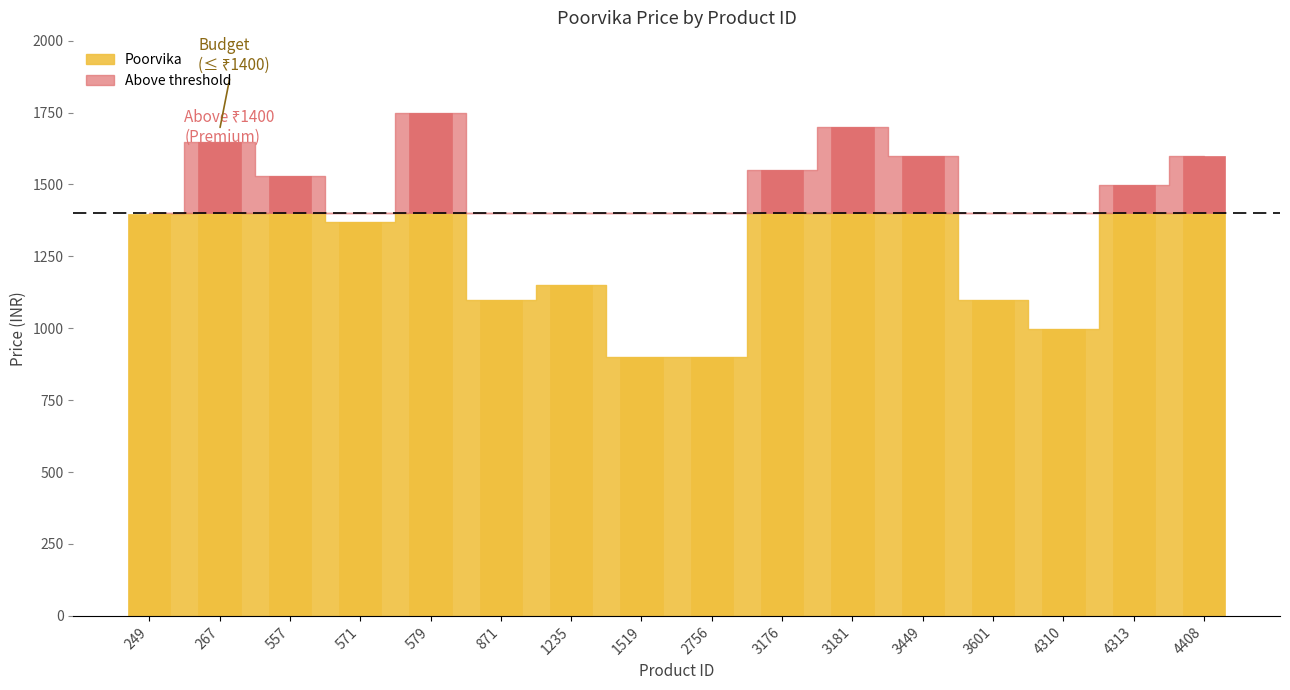

Is it true that the value at 571 is 1370?

True